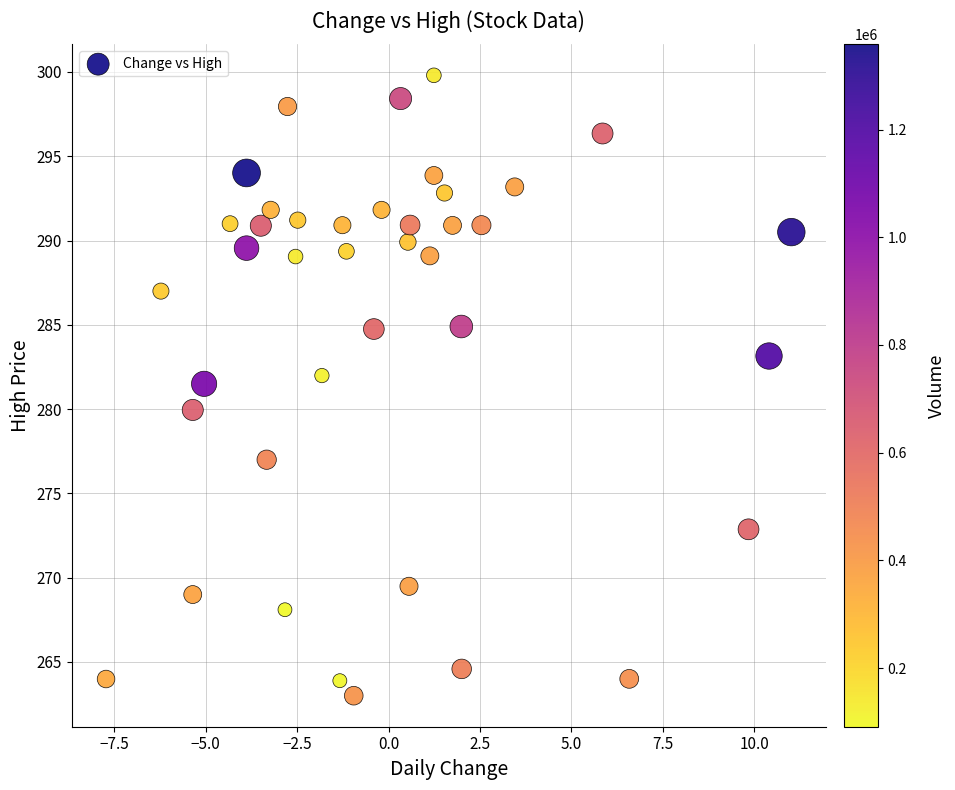

What Y value in the scatter plot is closest to 281?

281.5